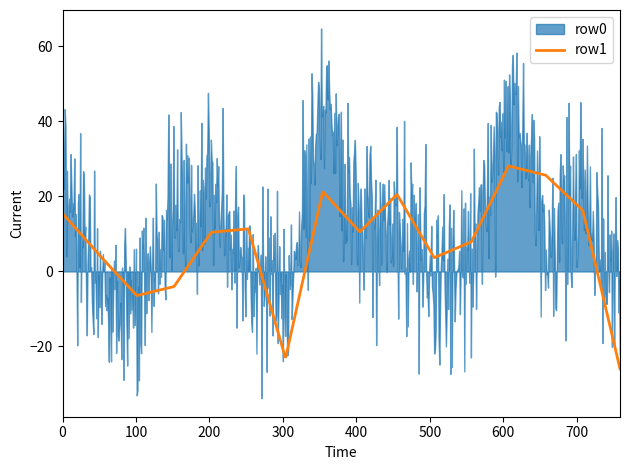

Rank the series by their average value, from lowest to highest.

row1, row0